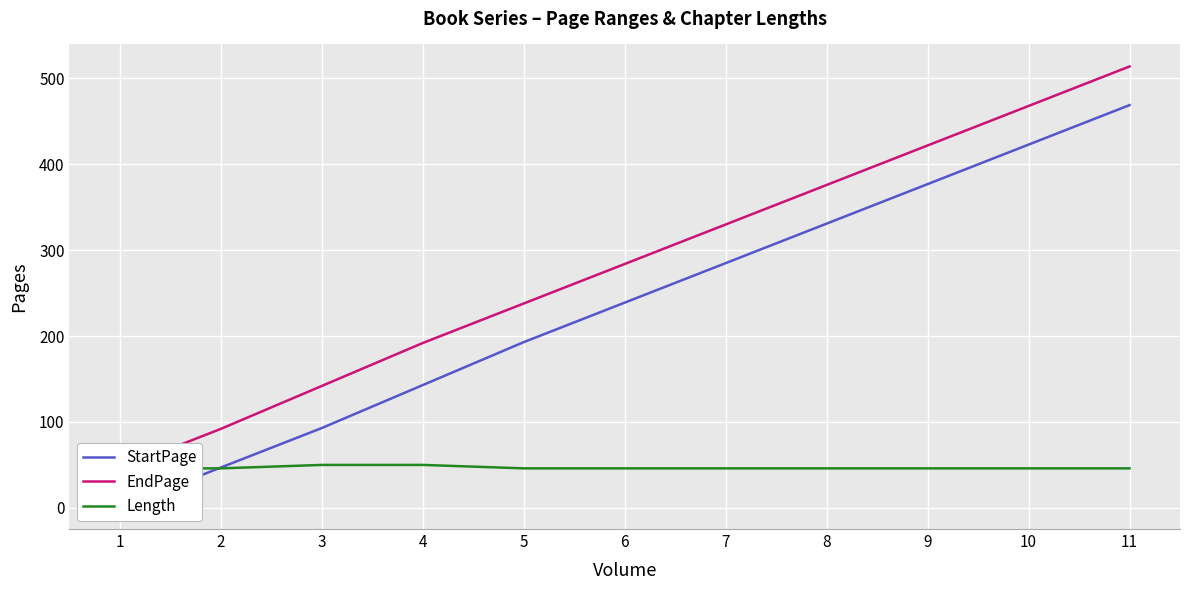

At which label is StartPage closest to 235?

6